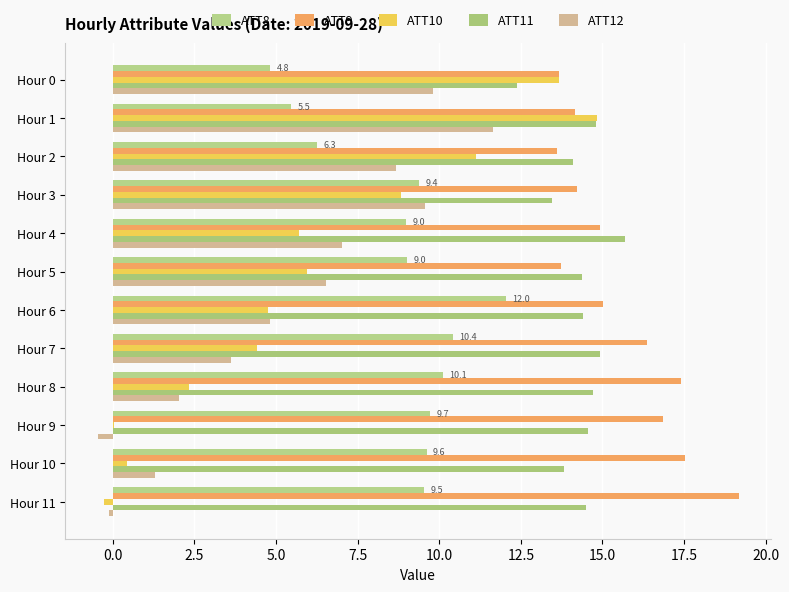

What is the value of the ATT10 bar at the 5th from the left?

5.7